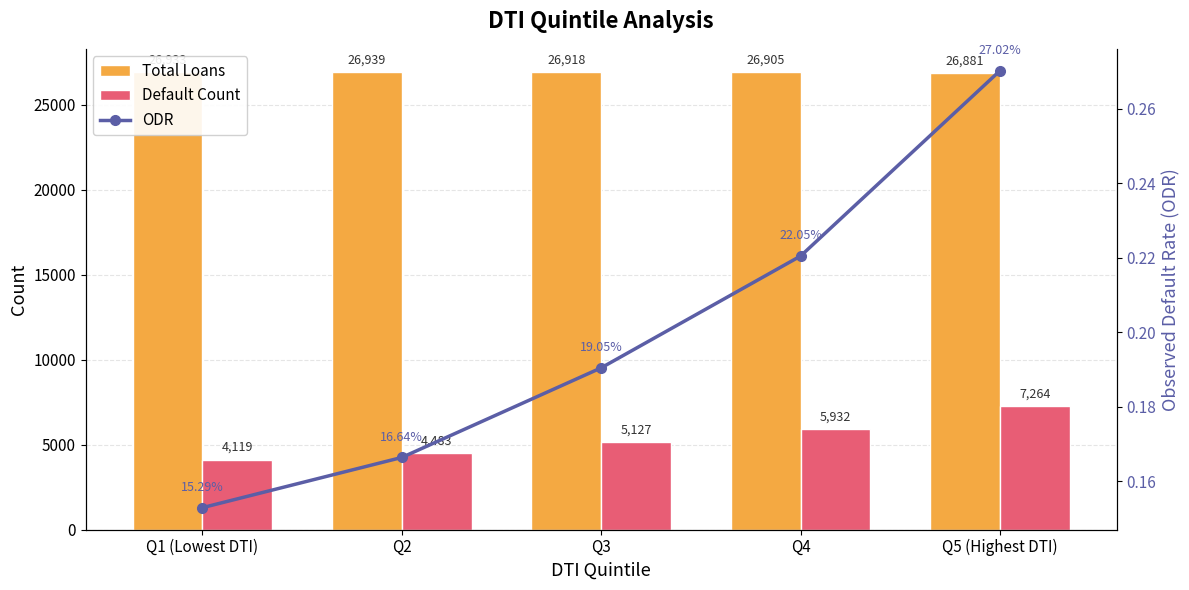

What are all the series names shown in the legend?

Total Loans, Default Count, ODR